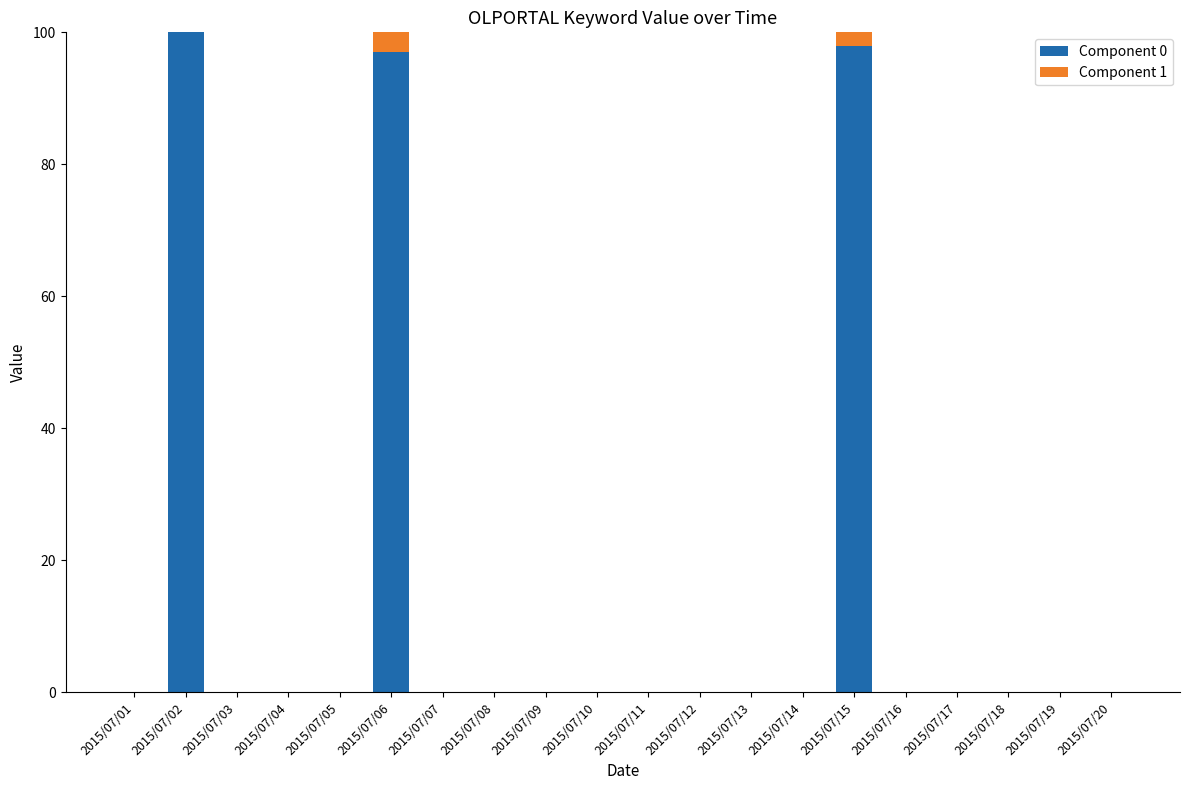

The value of Component 0 at 2015/07/19 is -67. True or false?

False